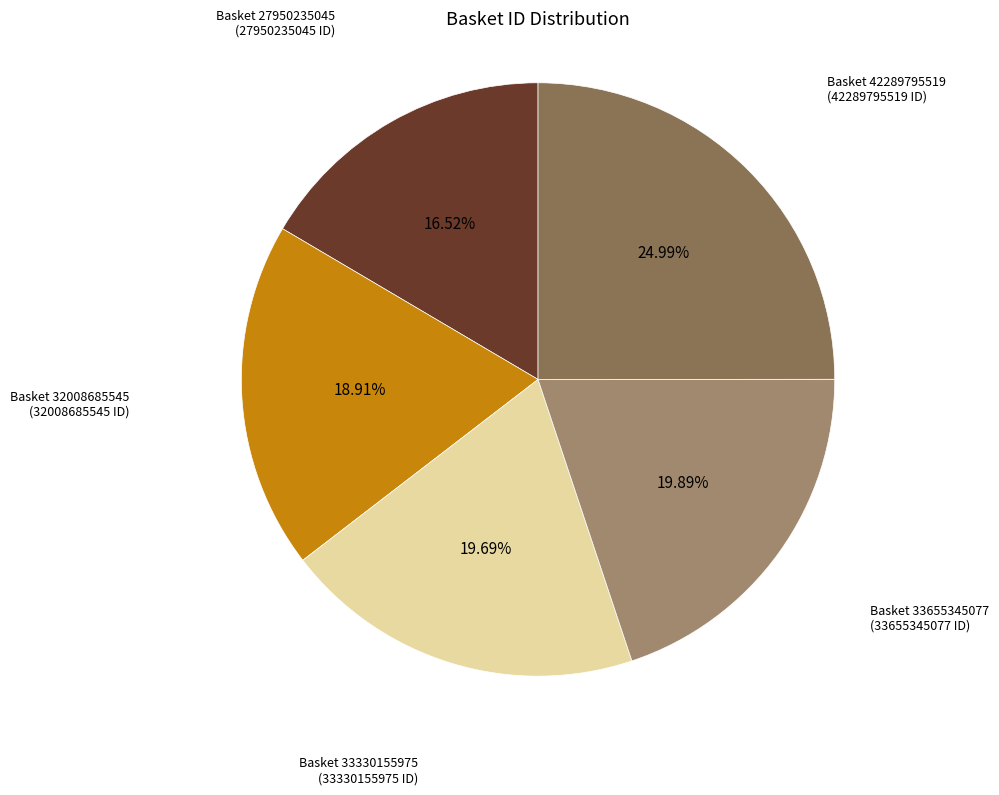

Is there a majority slice in this chart?

No